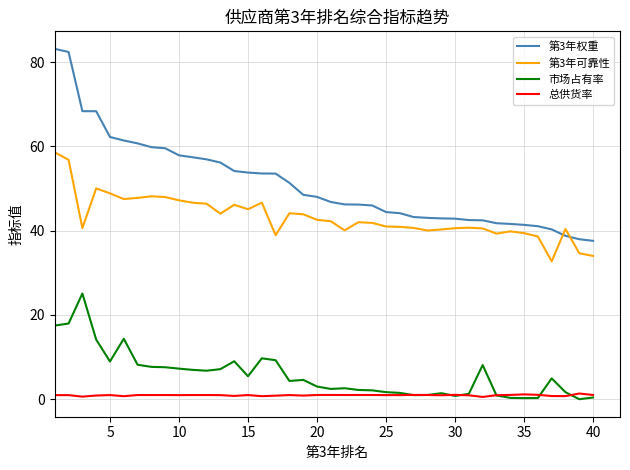

Which series has the largest total across all categories?

第3年权重